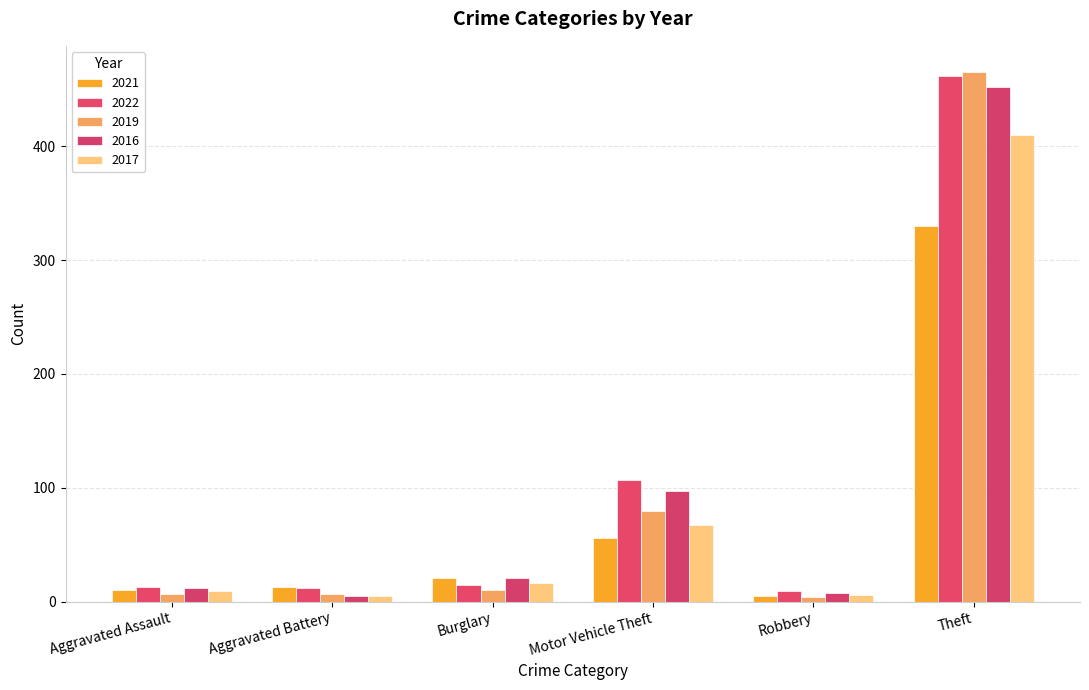

What is the label of the 2nd bar from the left?

Aggravated Battery